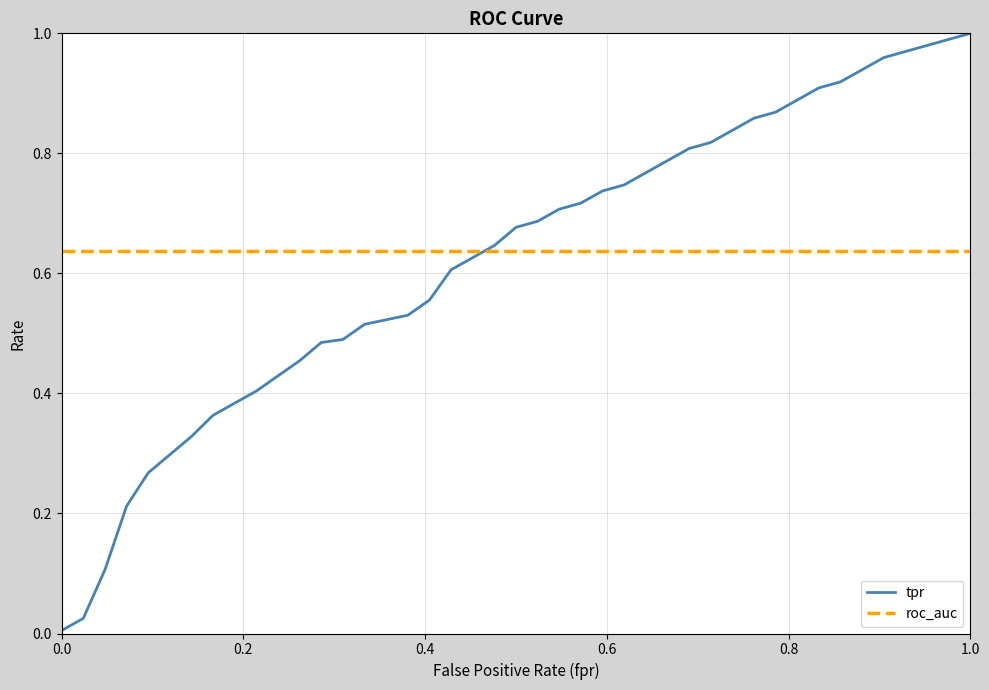

List the series in order of their peak value, highest first.

tpr, roc_auc